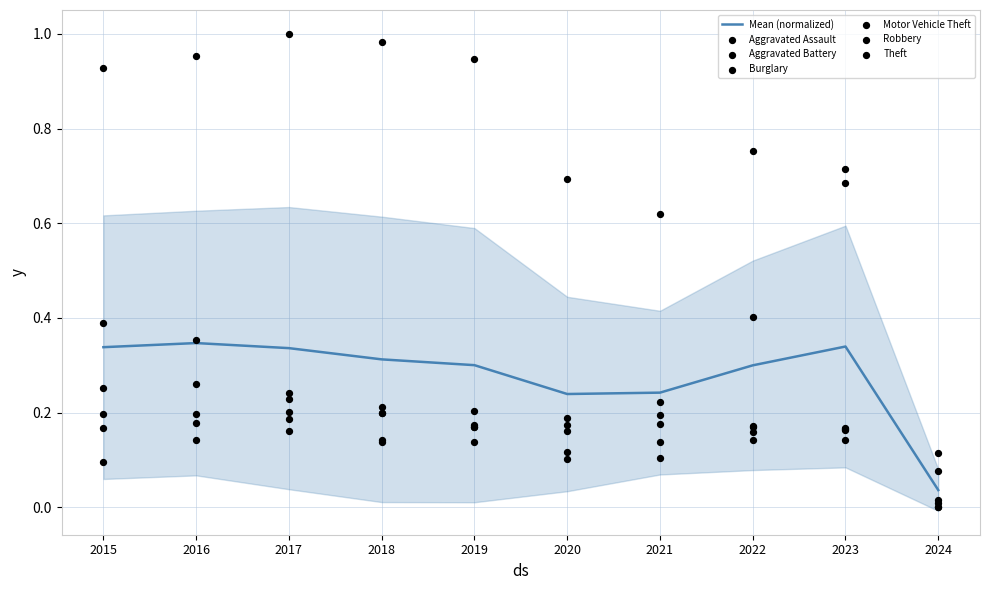

What is the total value across all series at 2020?

1.4